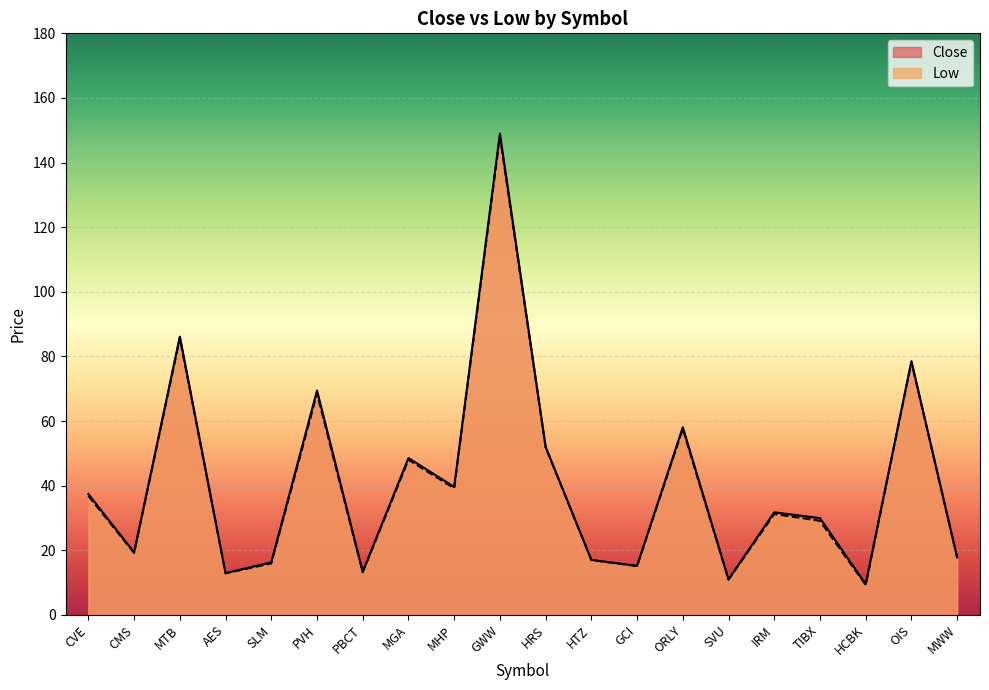

List the series in order of their overall mean, lowest first.

Low, Close